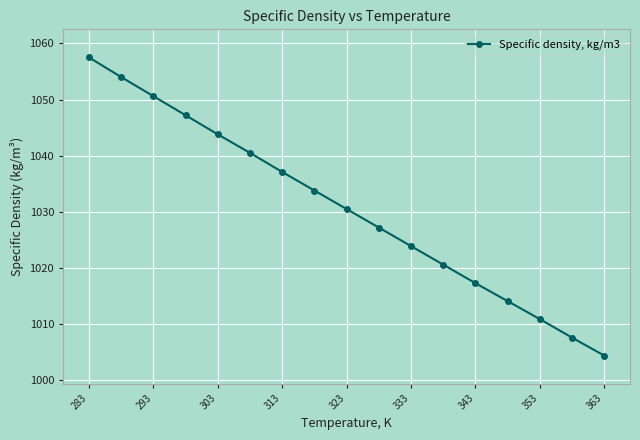

Reading right to left, transcribe all the data shown in this chart.

1004.4	1007.6	1010.9	1014.1	1017.3	1020.6	1023.9	1027.2	1030.5	1033.8	1037.1	1040.5	1043.8	1047.2	1050.6	1054.0	1057.5